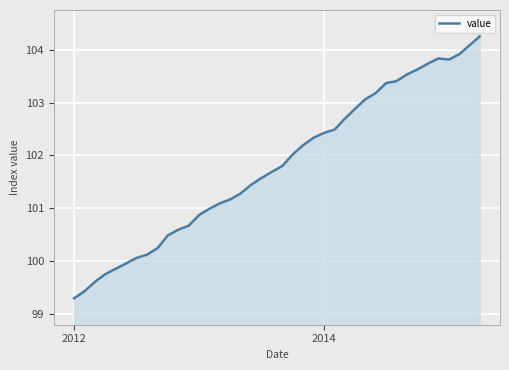

What is the maximum value shown in the chart?

104.3